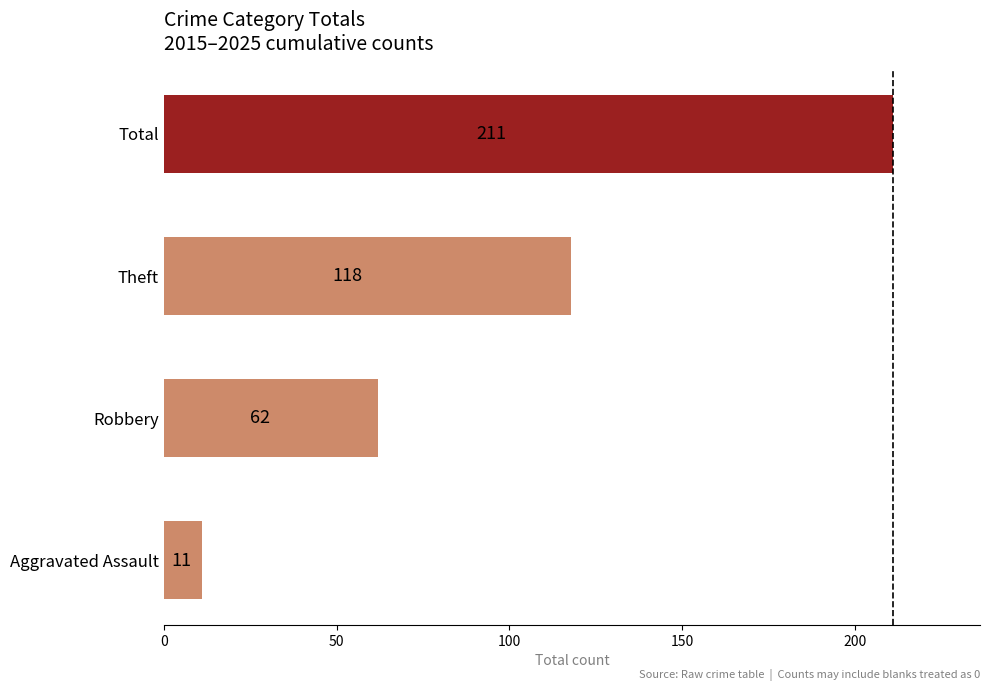

Rank the categories by value from highest to lowest.

Total, Theft, Robbery, Aggravated Assault